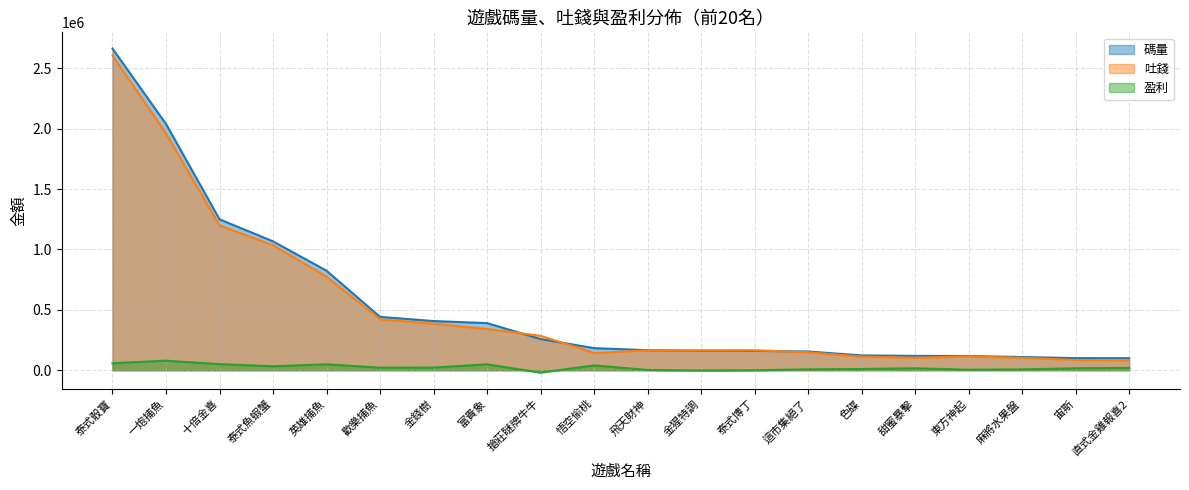

Which series changed the most between 泰式骰寶 and 色碟?

碼量